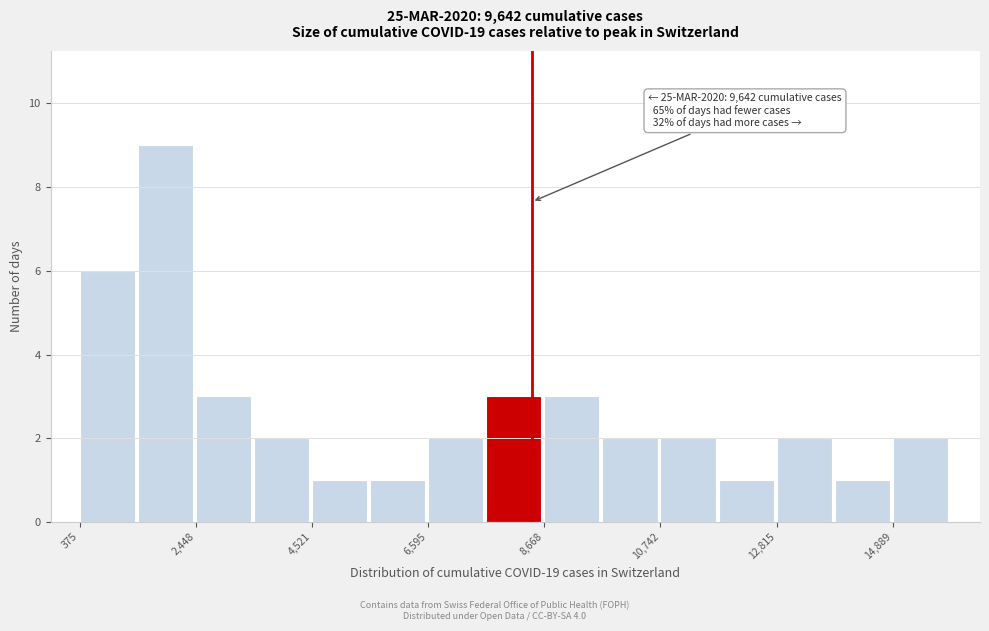

Read against the x-axis, roughly where is the centre of the tallest bar?

2000